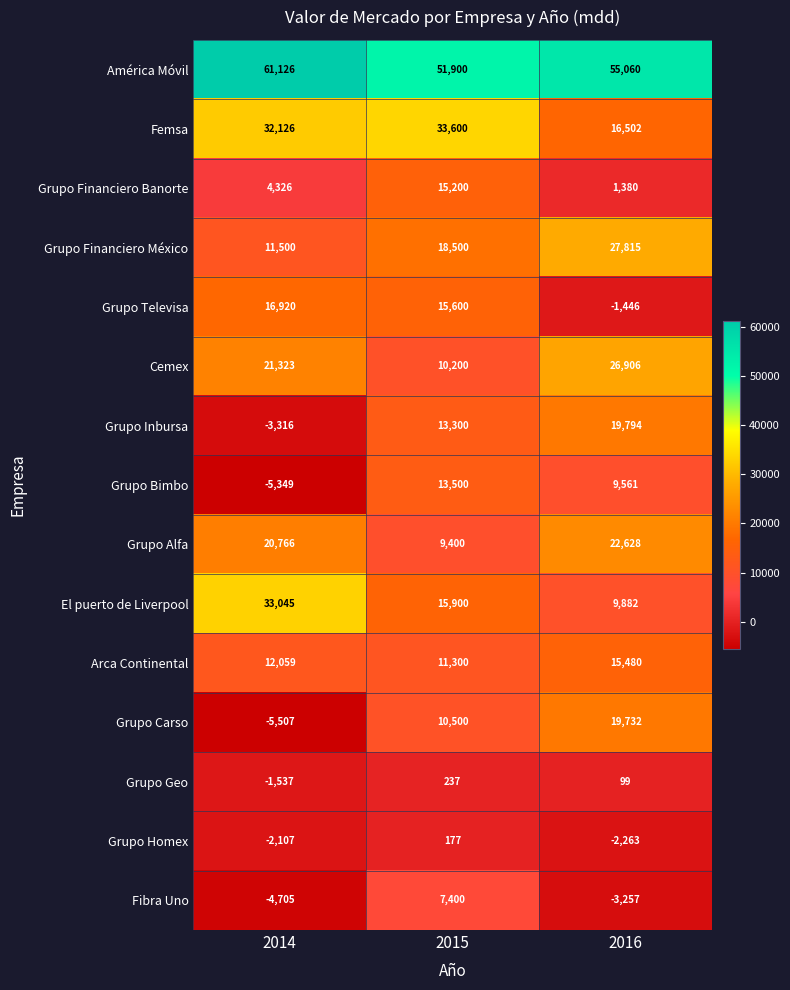

What is the total value across all series at 2014?

190670